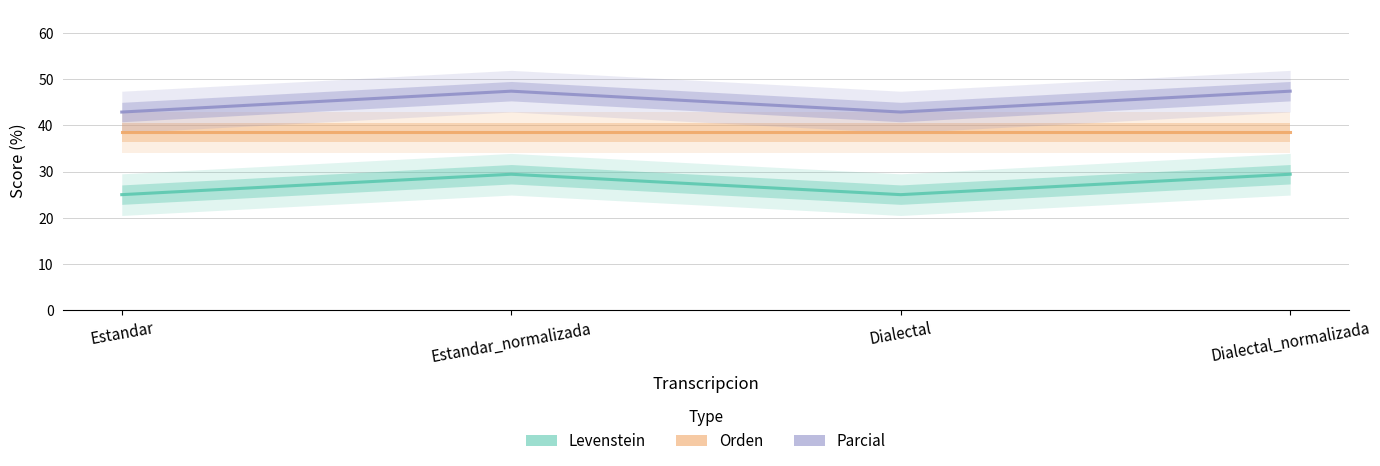

At which label is Levenstein closest to 27?

Estandar